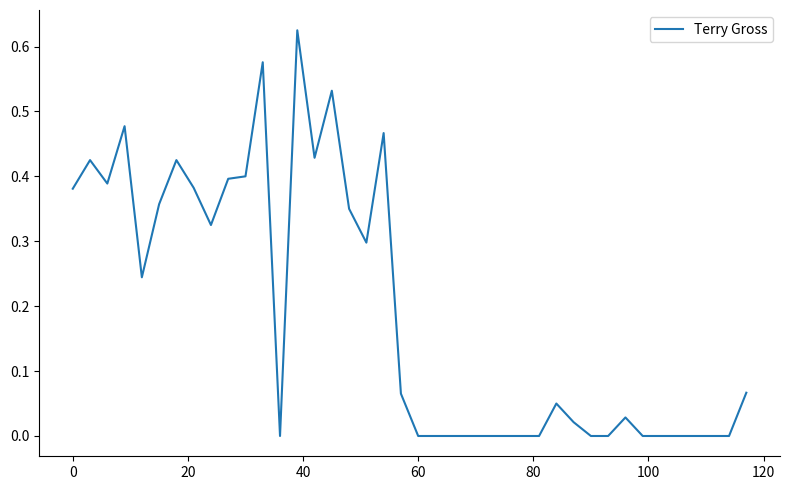

What is the difference between the maximum and second lowest values?

0.6